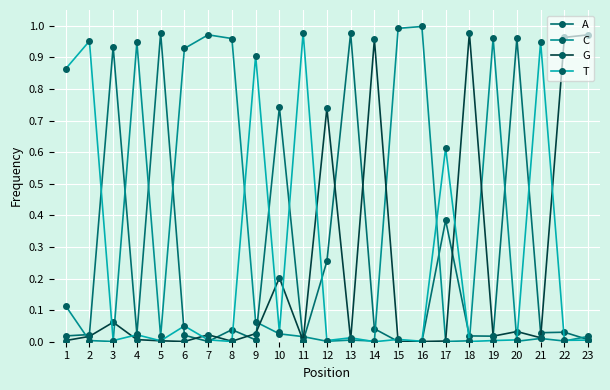

Is it true that A equals 1.0 at 5?

True